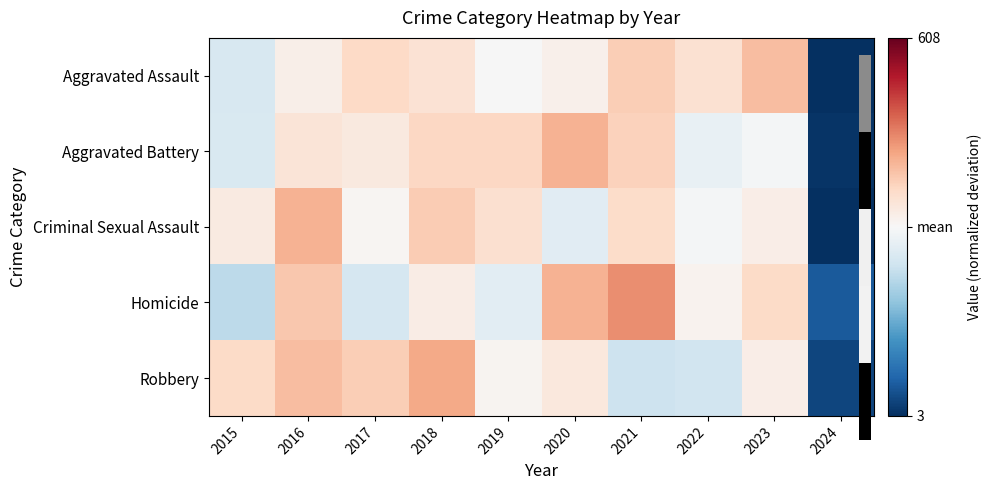

Reading left to right, list all the values displayed in this chart.

Aggravated Assault: 2015=-0.4	2016=0.2	2017=0.6	2018=0.4	2019=-0.0	2020=0.2	2021=0.7	2022=0.4	2023=0.9	2024=-2.8
Aggravated Battery: 2015=-0.4	2016=0.4	2017=0.3	2018=0.6	2019=0.6	2020=1.0	2021=0.7	2022=-0.2	2023=-0.1	2024=-2.7
Criminal Sexual Assault: 2015=0.3	2016=1.0	2017=0.1	2018=0.7	2019=0.5	2020=-0.3	2021=0.5	2022=-0.1	2023=0.2	2024=-2.8
Homicide: 2015=-0.7	2016=0.8	2017=-0.5	2018=0.2	2019=-0.3	2020=1.0	2021=1.3	2022=0.1	2023=0.5	2024=-2.4
Robbery: 2015=0.5	2016=0.9	2017=0.7	2018=1.1	2019=0.1	2020=0.3	2021=-0.6	2022=-0.5	2023=0.2	2024=-2.6